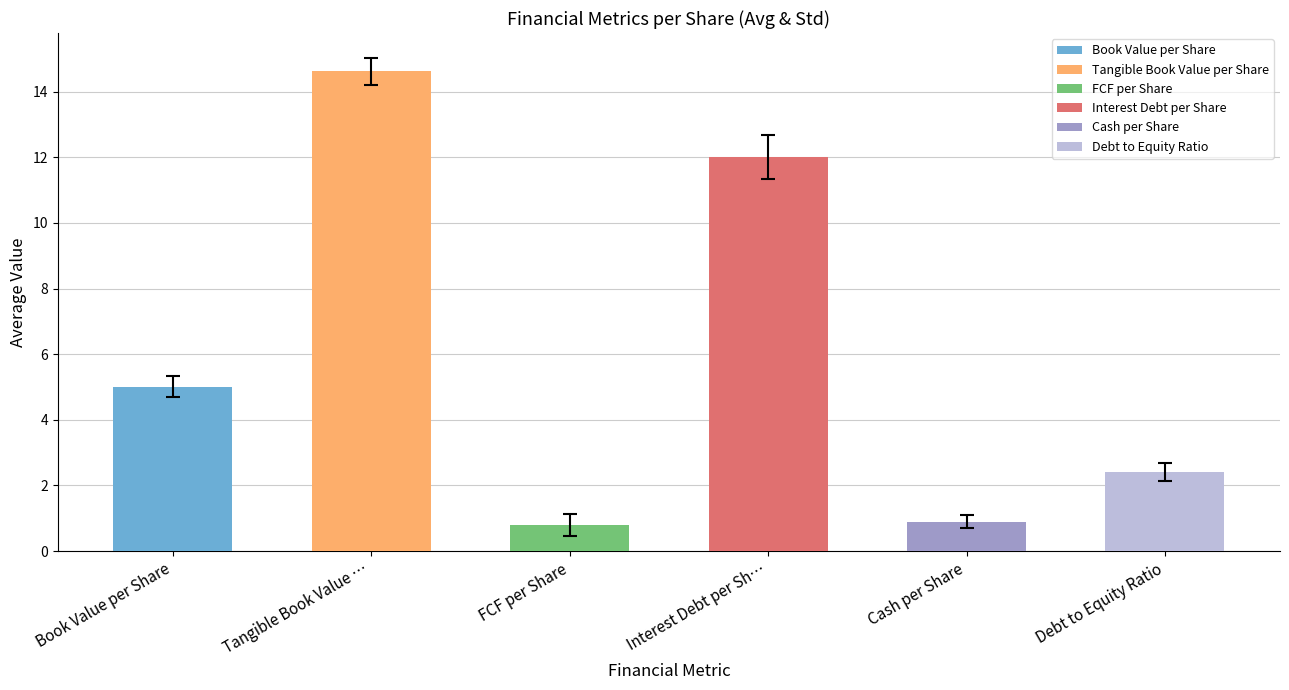

Which series has the largest total across all categories?

Tangible Book Value per Share